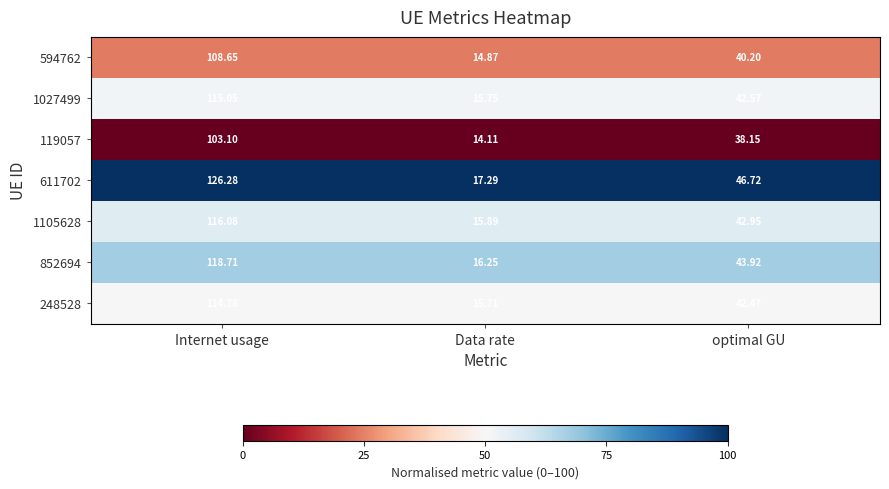

List the labels in order of 594762 value, largest first.

Internet usage, optimal GU, Data rate